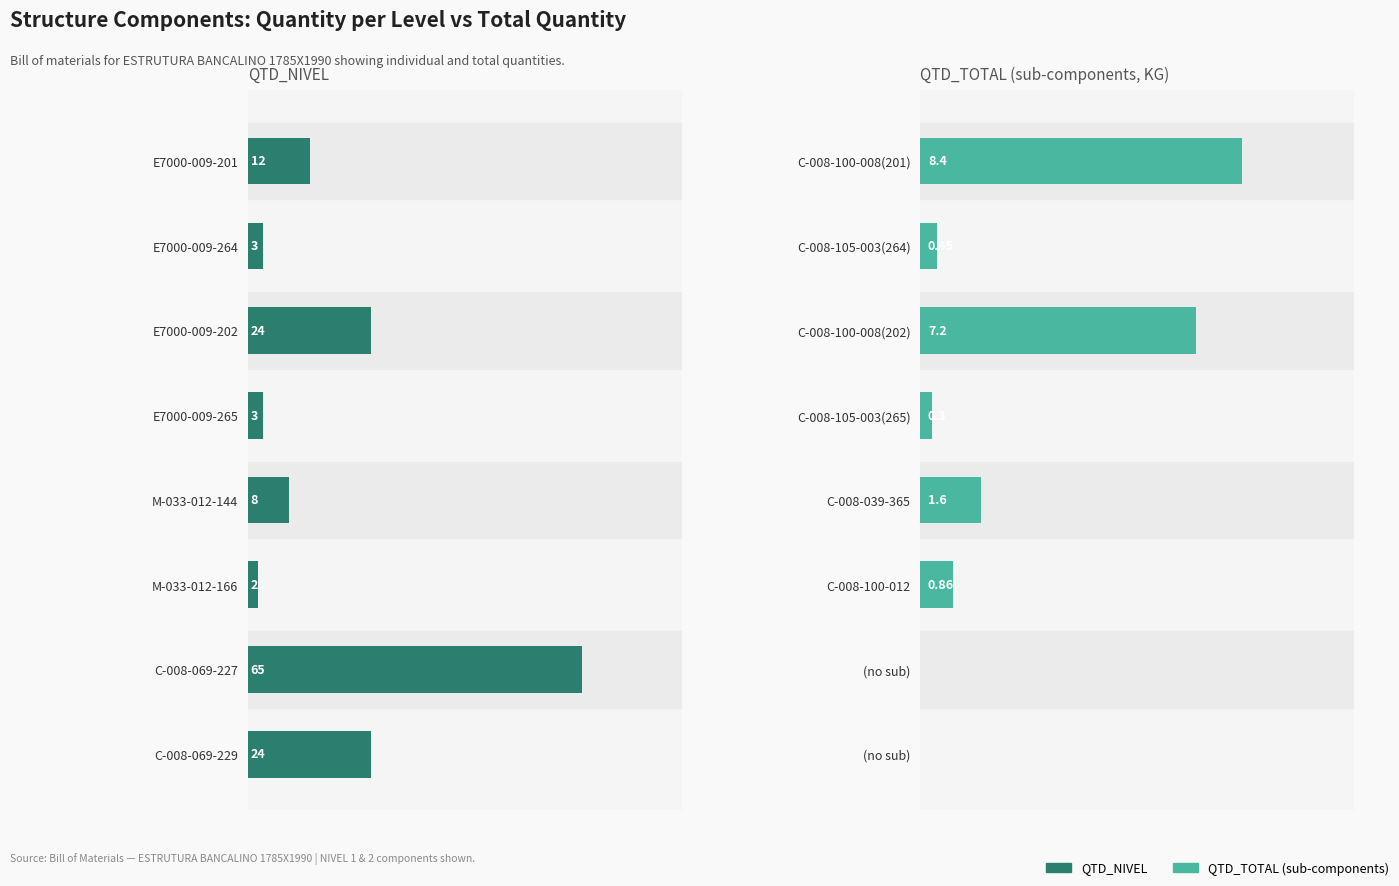

What is the greatest value displayed?

65.0